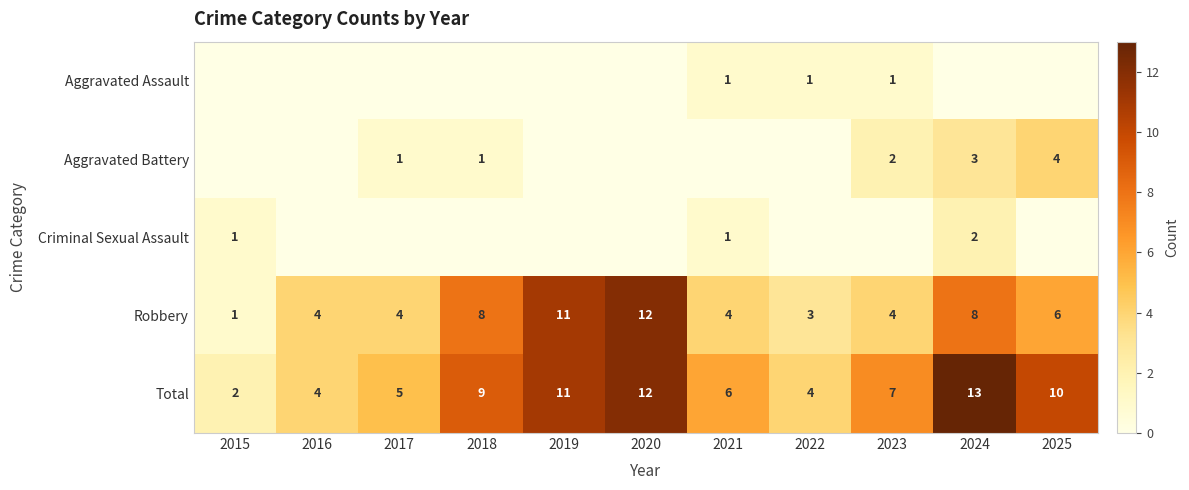

The value of Criminal Sexual Assault at 2015 is 1. True or false?

True